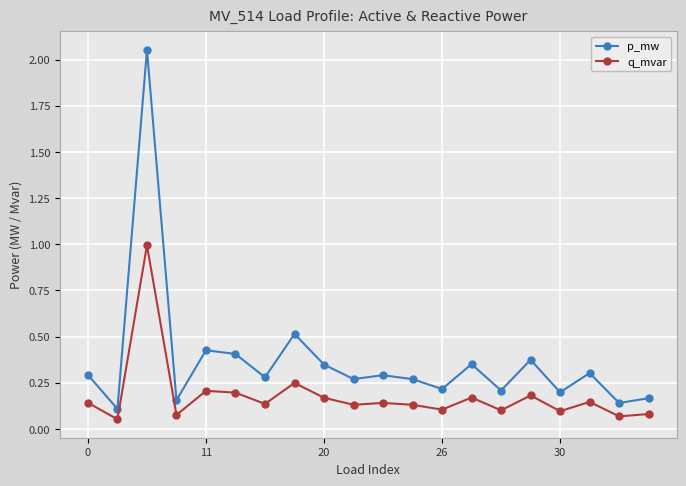

Count the number of data series in this chart.

2